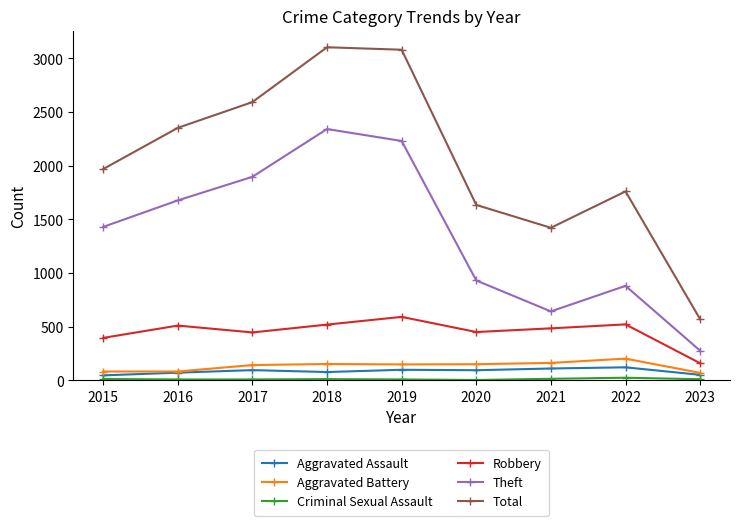

The value of Theft at 2015 is 1429. True or false?

True